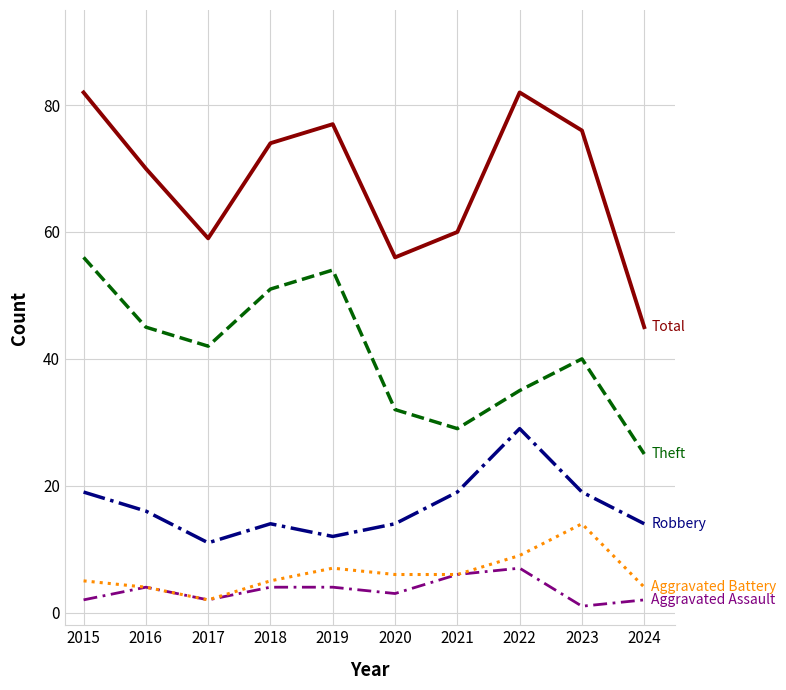

What is the greatest value displayed?

82